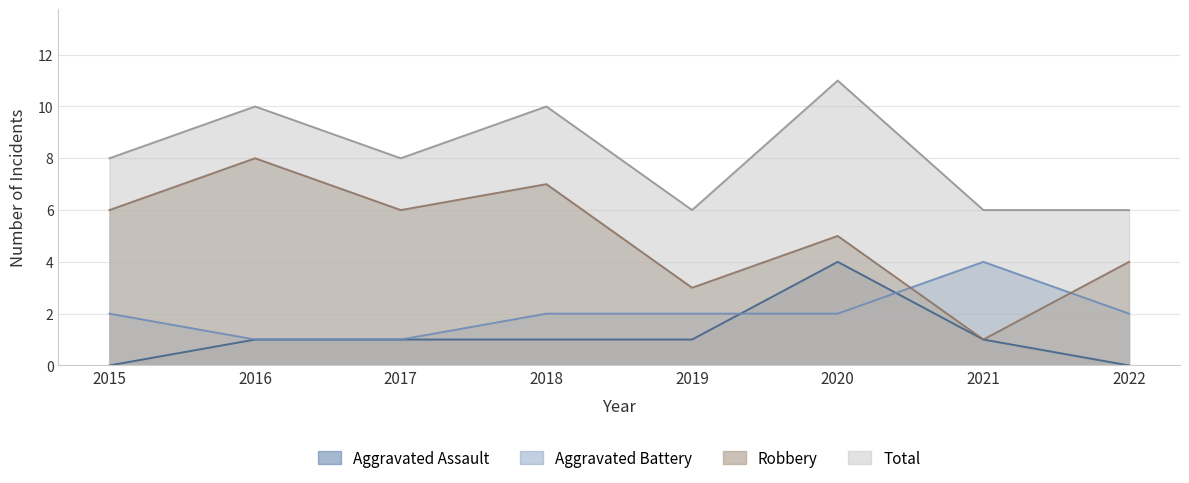

Is it true that Aggravated Battery equals 1 at 2017?

False